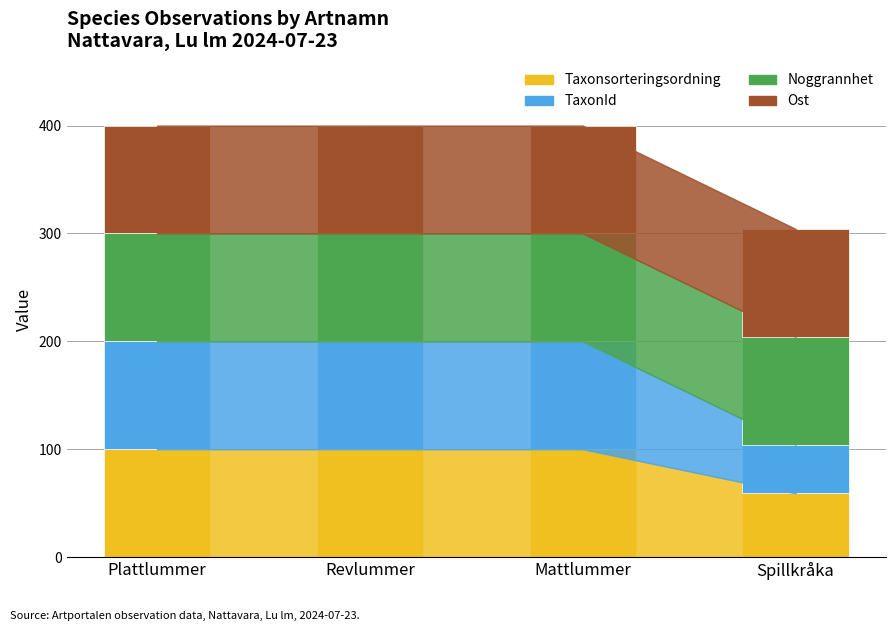

The Taxonsorteringsordning series shows 95.7 at Spillkråka. True or false?

False